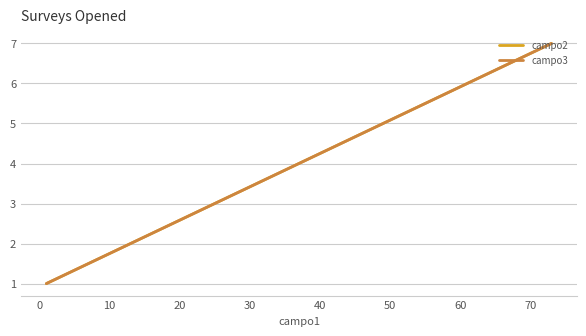

True or false: campo3 and campo2 cross at least once.

False